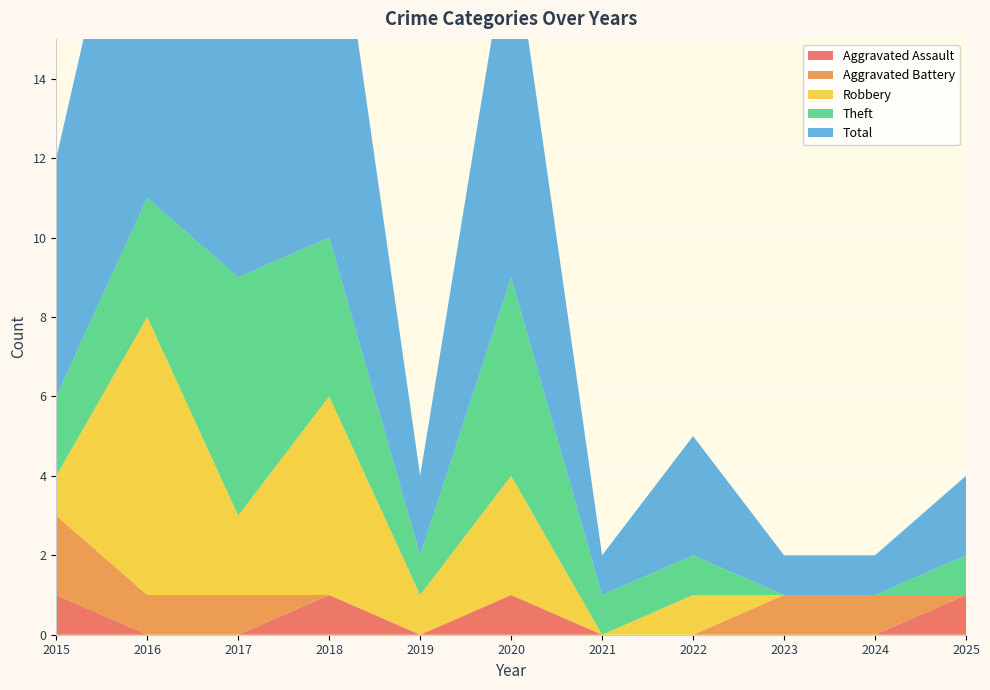

Reading left to right, list all the values displayed in this chart.

Aggravated Assault: 1	0	0	1	0	1	0	0	0	0	1
Aggravated Battery: 2	1	1	0	0	0	0	0	1	1	0
Robbery: 1	7	2	5	1	3	0	1	0	0	0
Theft: 2	3	6	4	1	5	1	1	0	0	1
Total: 6	11	9	10	2	9	1	3	1	1	2